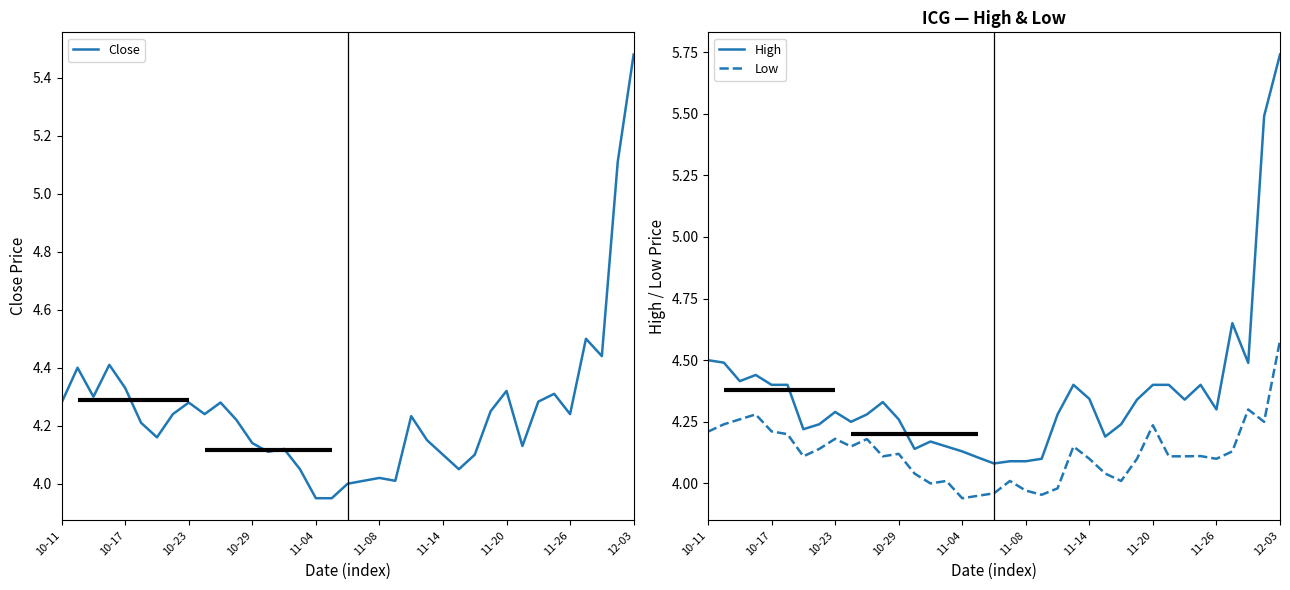

Does the chart display data point markers on the line(s)?

No